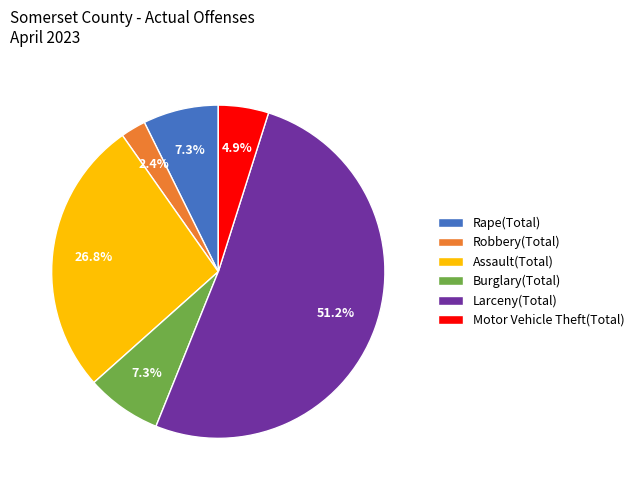

To the nearest percent, what portion does Assault(Total) represent?

27%